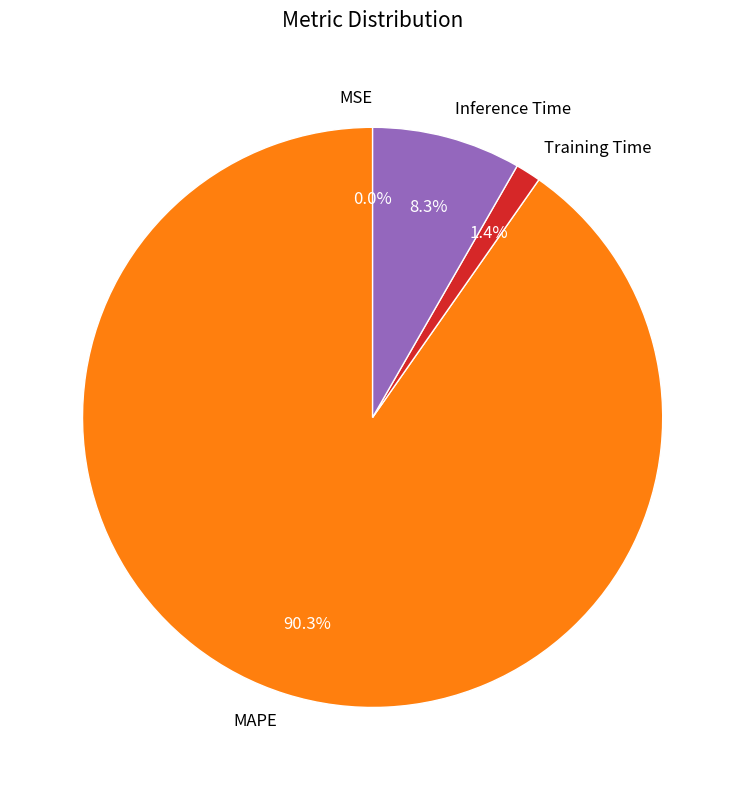

Which category has the biggest portion of the pie?

MAPE